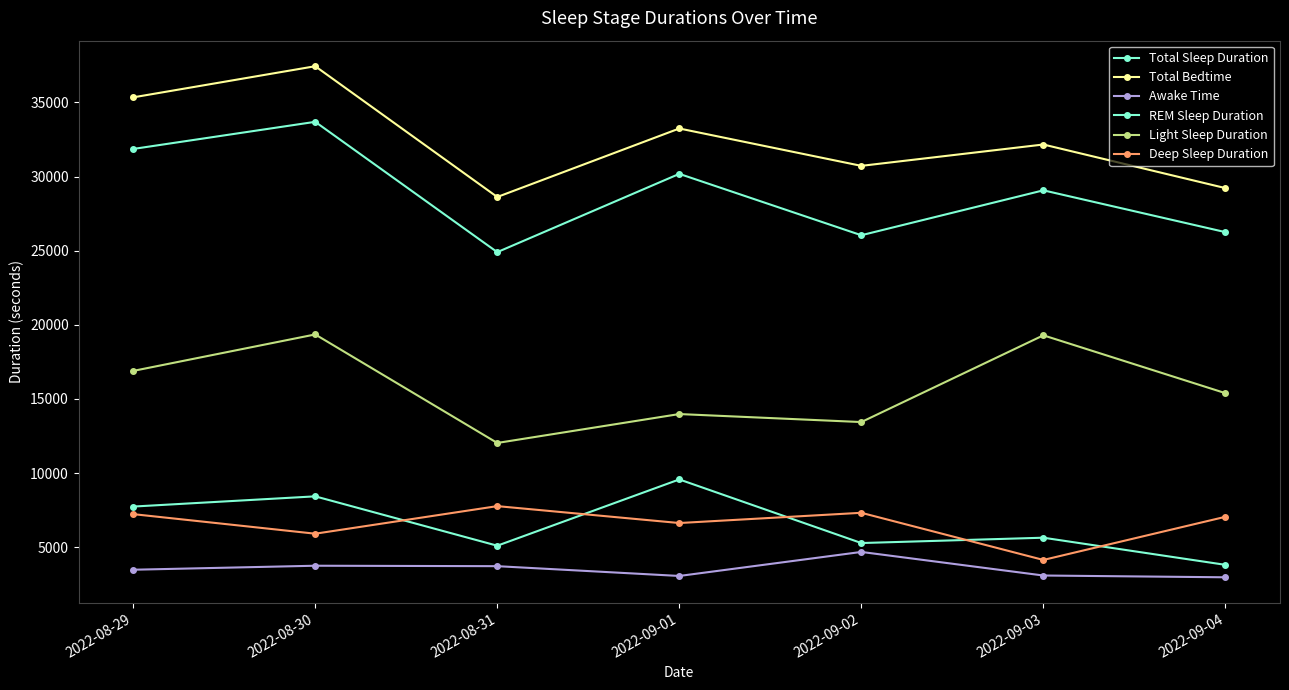

What is the maximum value shown in the chart?

37440